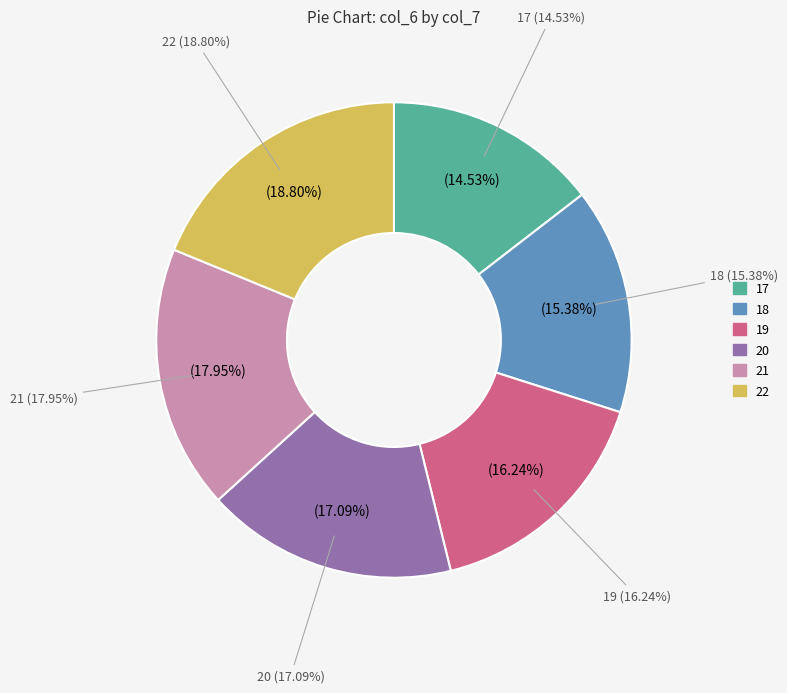

How many slices are in this pie chart?

6